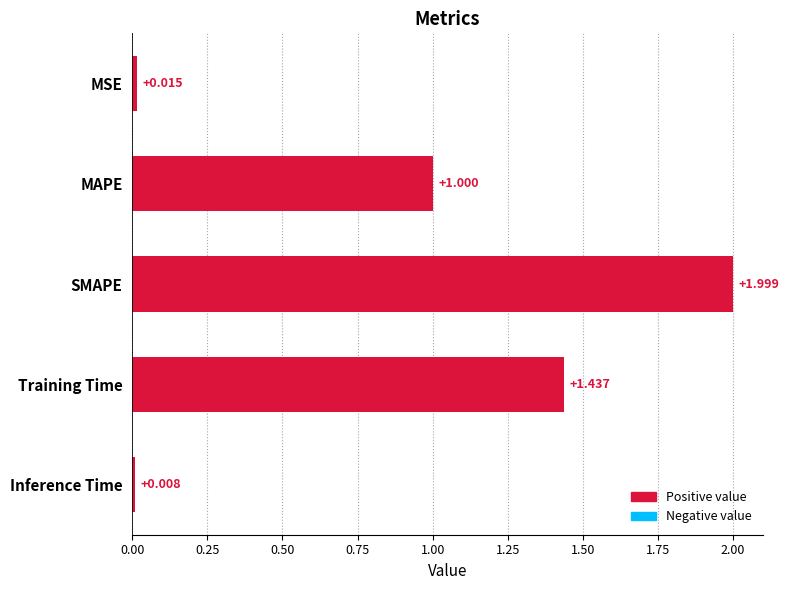

Where is the data nearest to the value 1?

MAPE